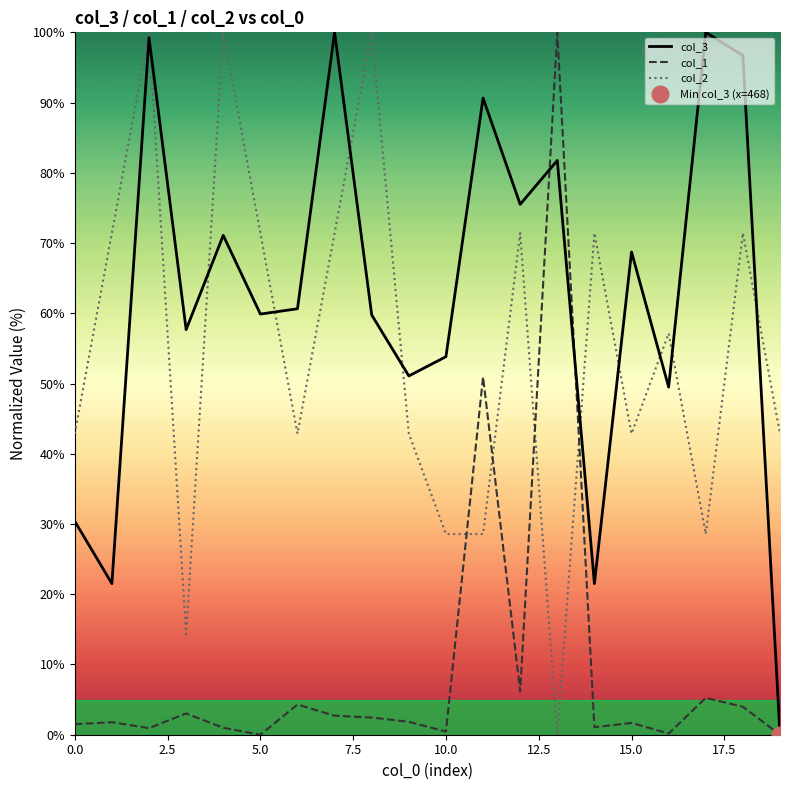

True or false: col_1 has more than 0 interior local peaks.

True